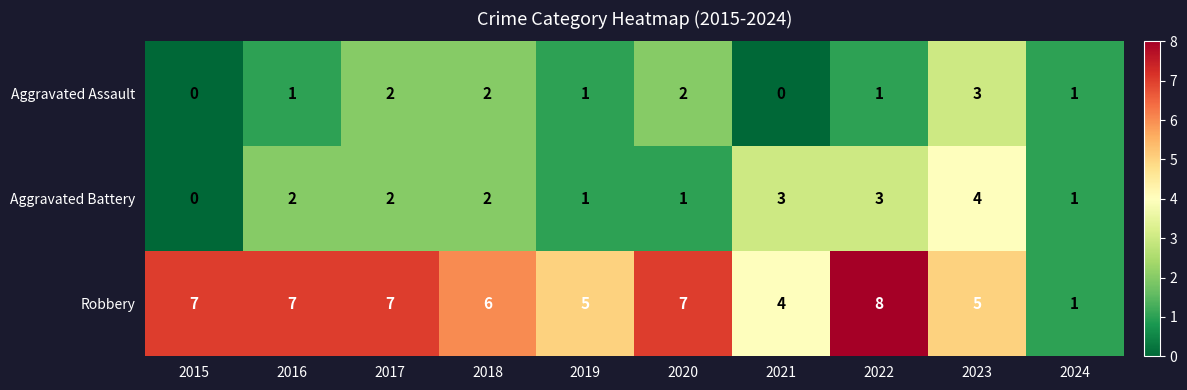

Which category has the lowest value in the Robbery series?

2024